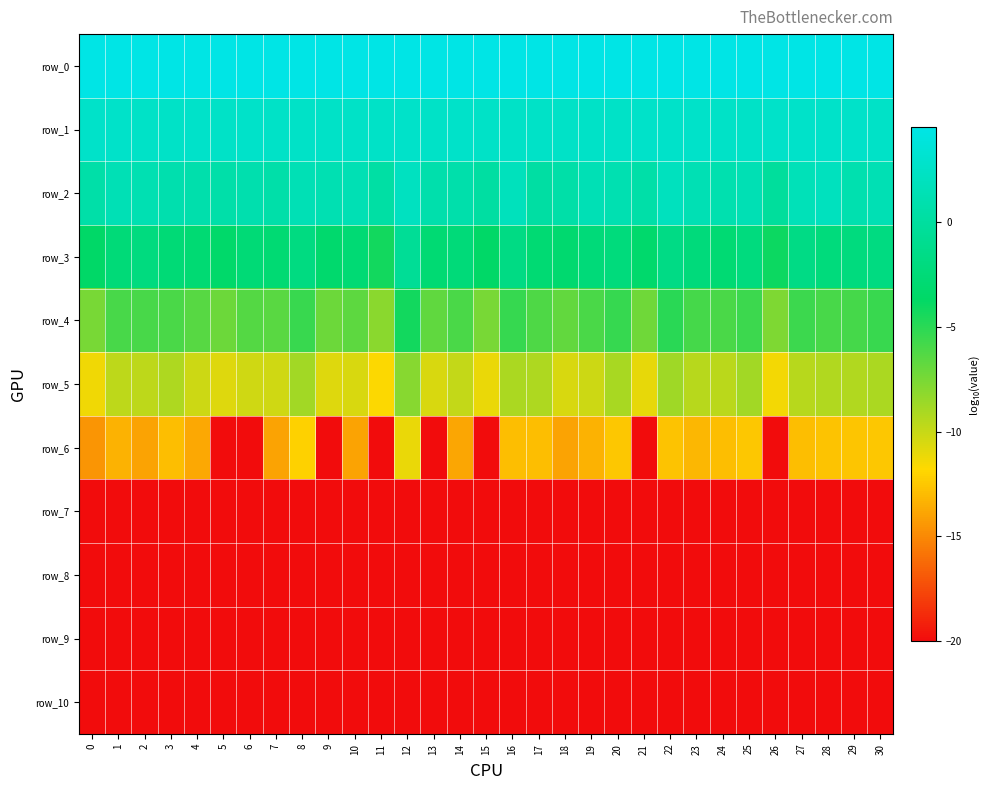

True or false: row_3 has a value of -0.6 at 12.

True